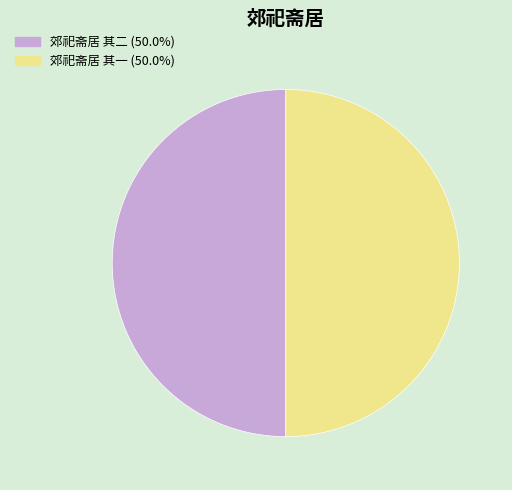

Approximately how many times larger is the value at 郊祀斋居 其一 (50.0%) compared to 郊祀斋居 其二 (50.0%)?

1.0